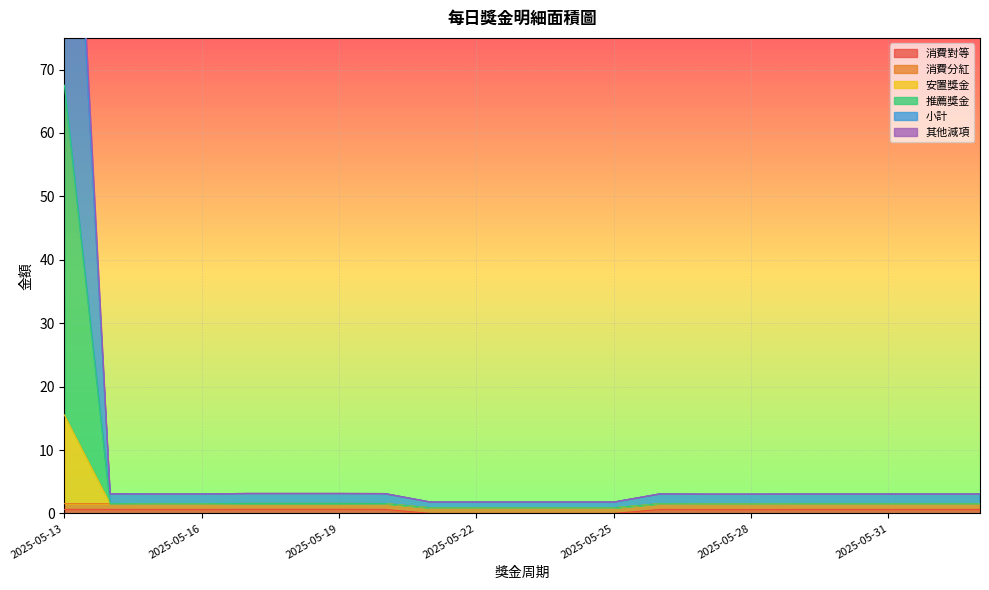

Where does the 推薦獎金 series first go above 1?

2025-05-13